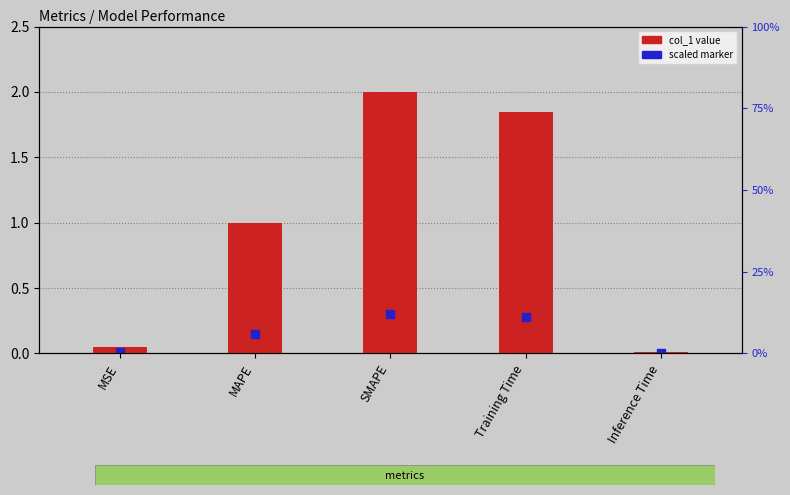

What is the change in value from SMAPE to Training Time?

-0.2